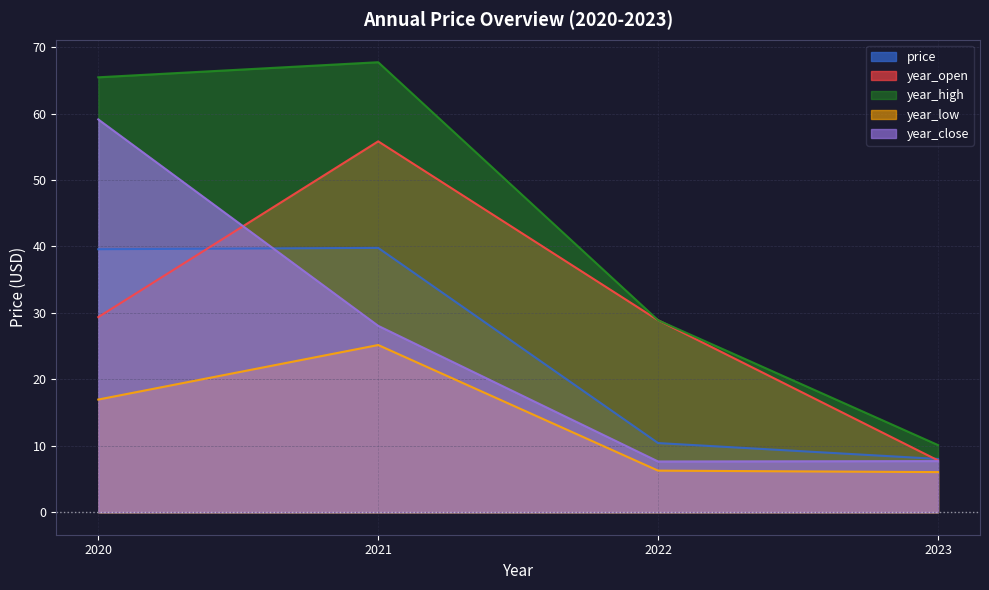

Is it true that year_close equals 7.7 at 2023?

True